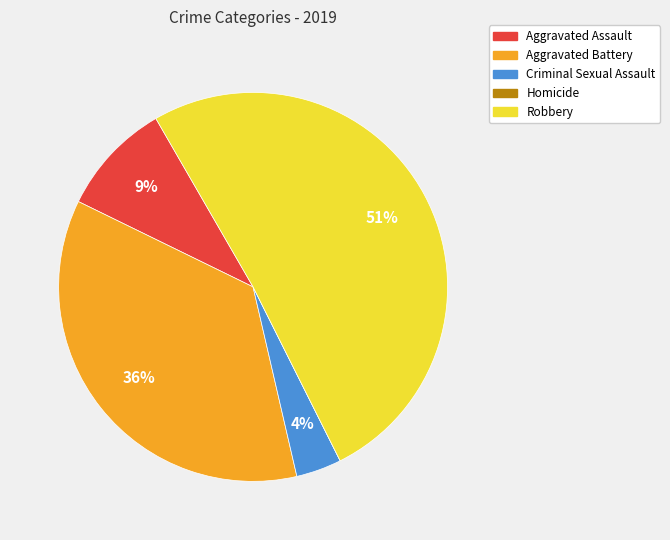

Do Aggravated Assault and Robbery together represent more than half of the pie?

Yes